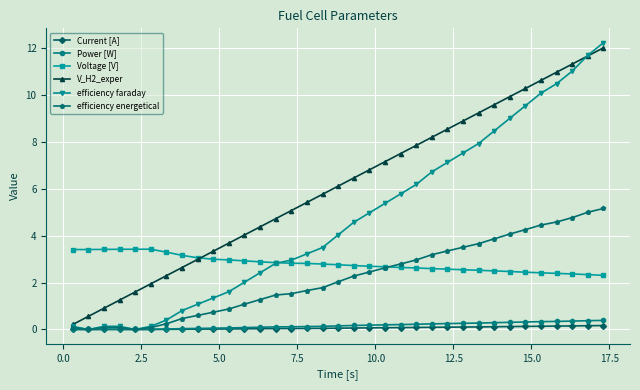

What is the maximum value shown in the chart?

12.2